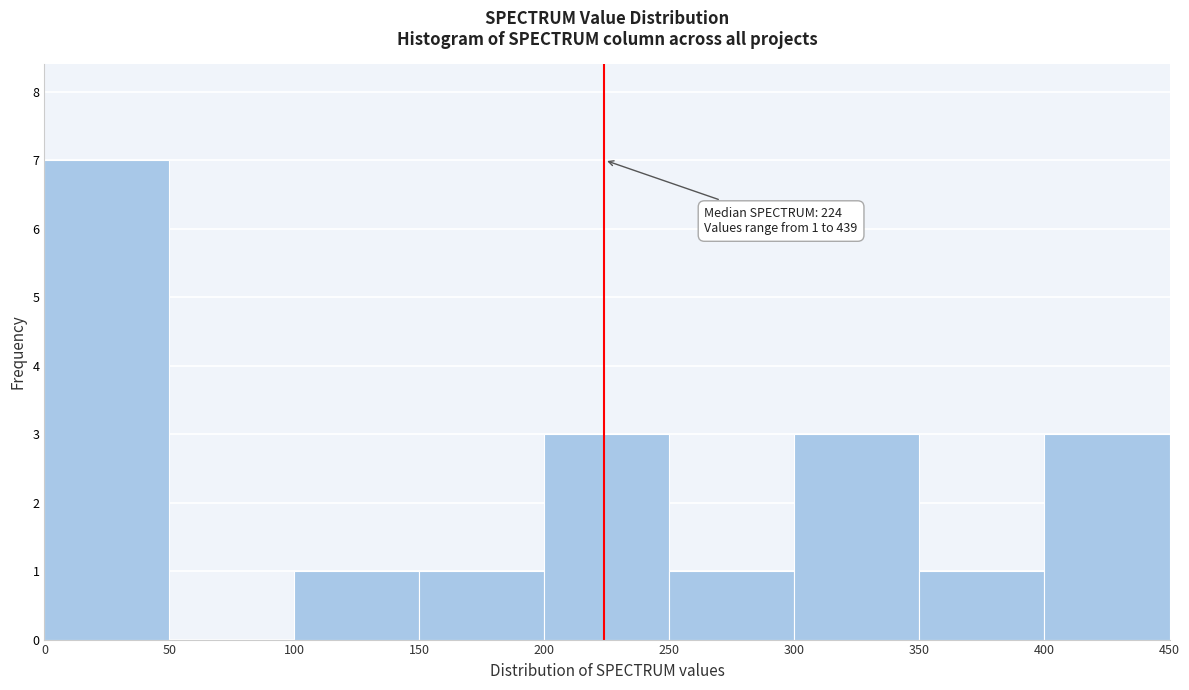

Over which range of the x-axis is the bar tallest?

0 to 50